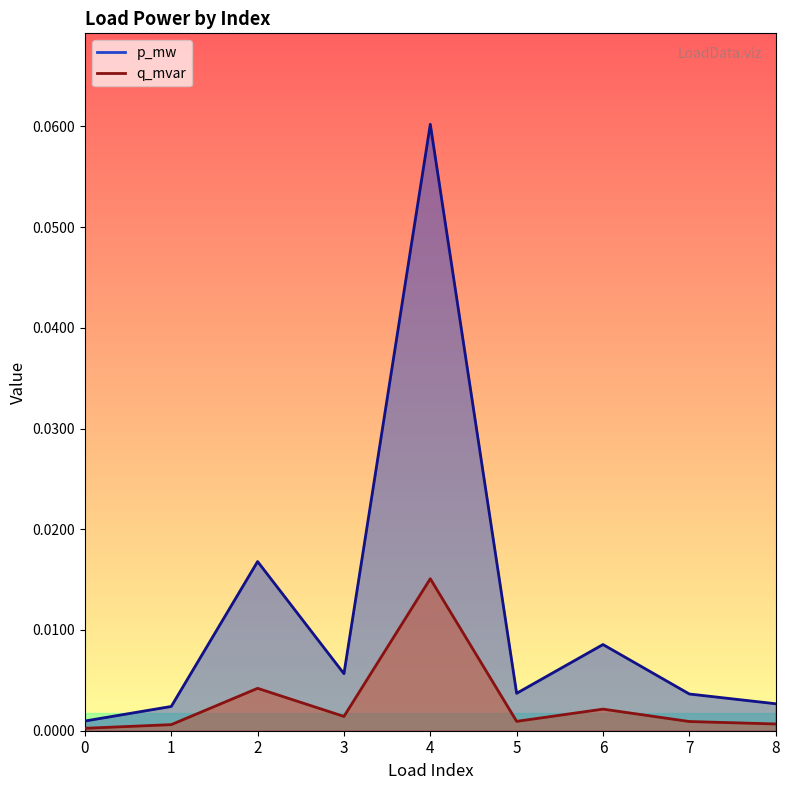

Reading right to left, transcribe all the data shown in this chart.

p_mw: 8=0.0	7=0.0	6=0.0	5=0.0	4=0.1	3=0.0	2=0.0	1=0.0	0=0.0
q_mvar: 8=0.0	7=0.0	6=0.0	5=0.0	4=0.0	3=0.0	2=0.0	1=0.0	0=0.0